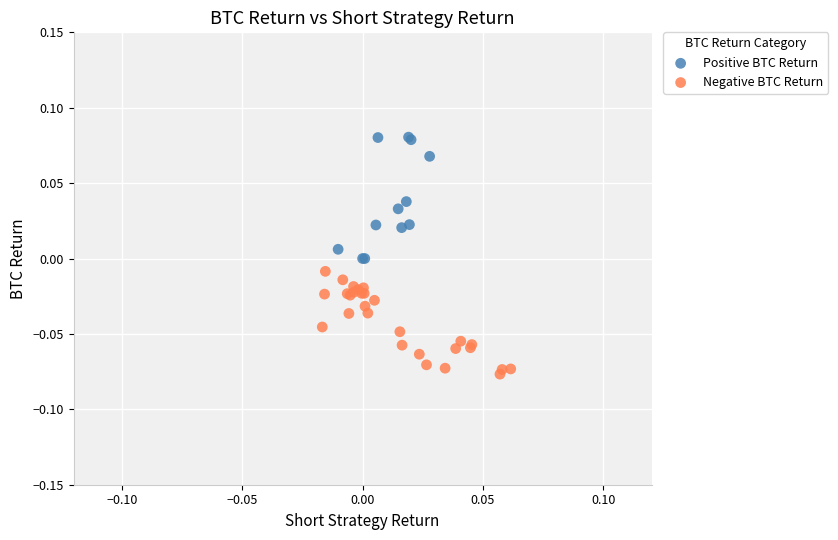

Which series has the largest Y range (max minus min)?

Positive BTC Return